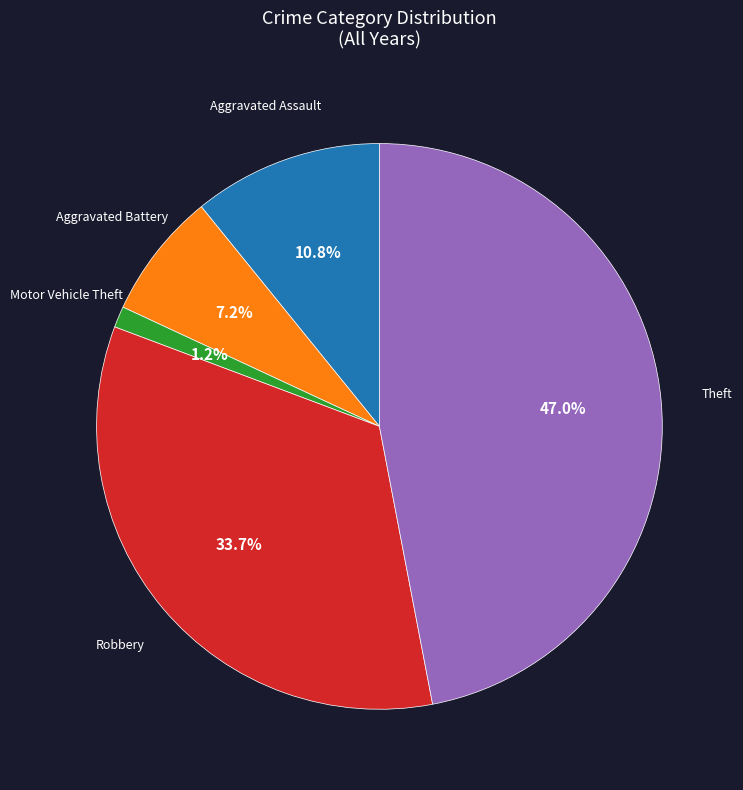

Count the number of slices in the pie.

5